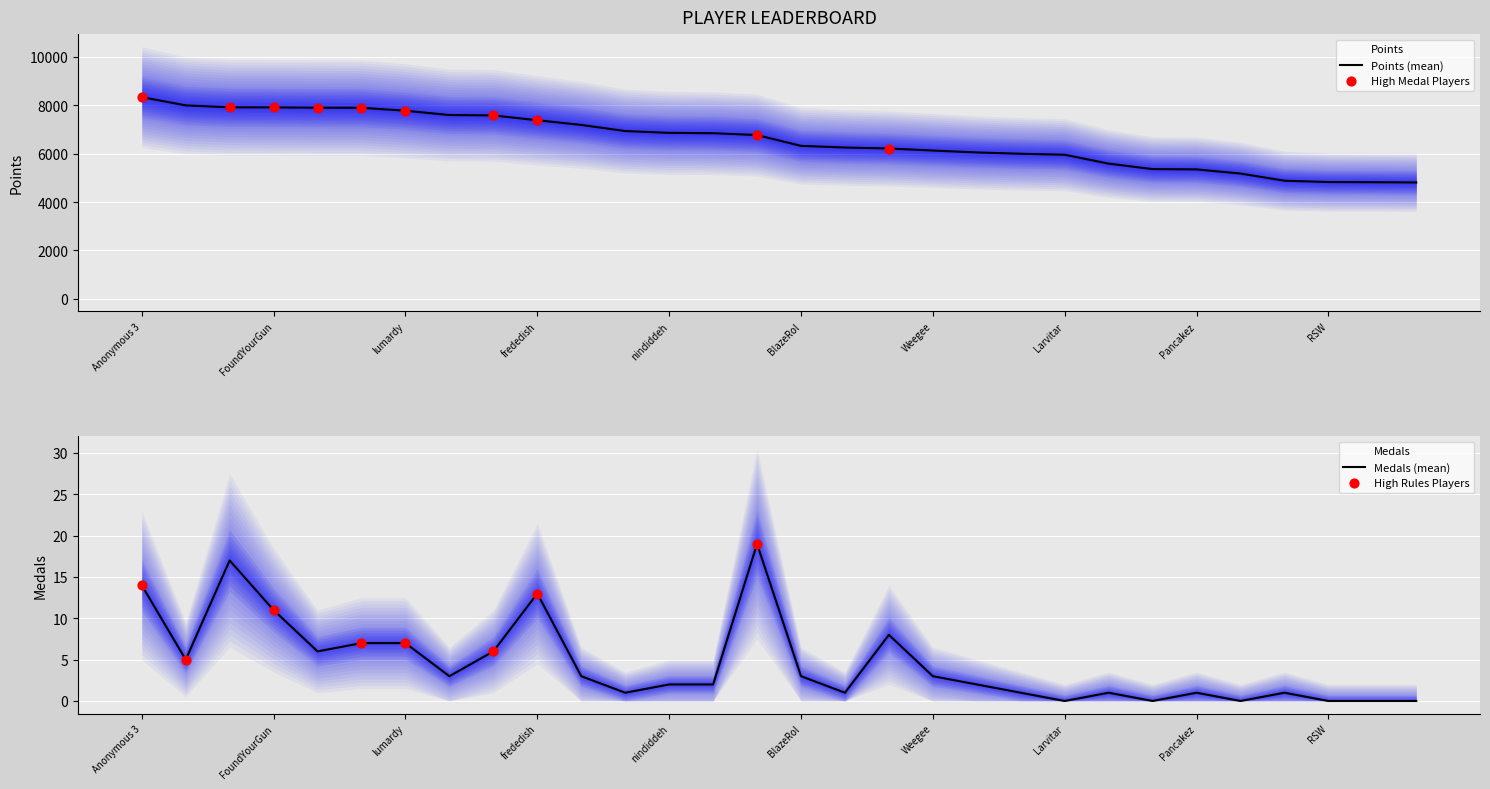

Which series has the widest spread of Y values?

Points